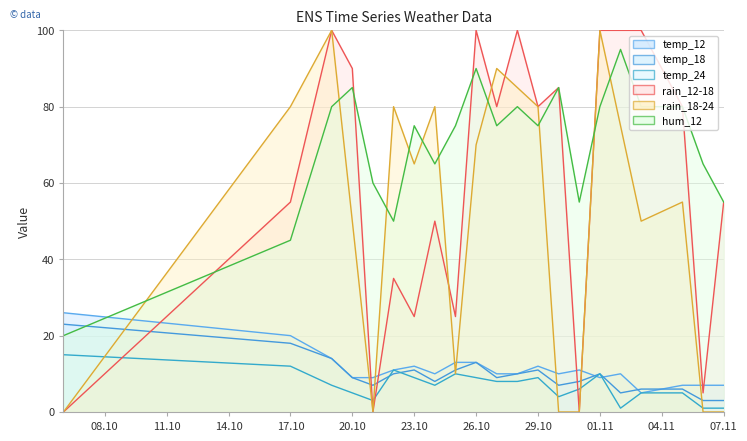

True or false: temp_12 has a value of 2 at 2023-11-03.

False